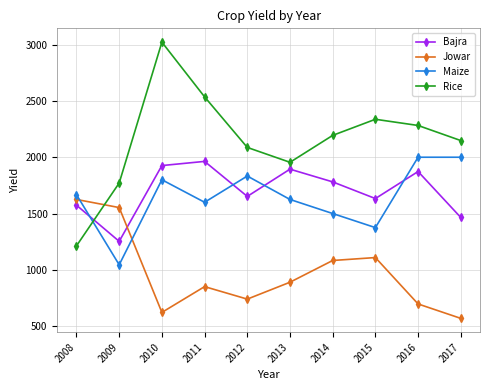

Is it true that Maize equals 1833 at 2012?

True